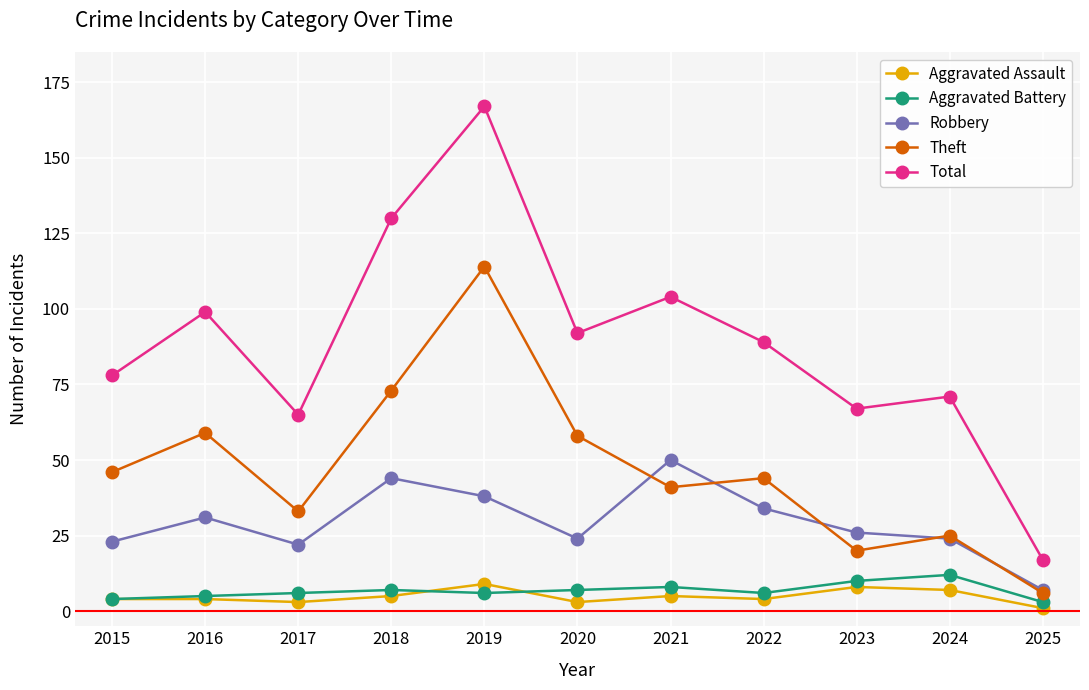

Reading left to right, what are all the values shown in this chart?

Aggravated Assault: 4	4	3	5	9	3	5	4	8	7	1
Aggravated Battery: 4	5	6	7	6	7	8	6	10	12	3
Robbery: 23	31	22	44	38	24	50	34	26	24	7
Theft: 46	59	33	73	114	58	41	44	20	25	6
Total: 78	99	65	130	167	92	104	89	67	71	17